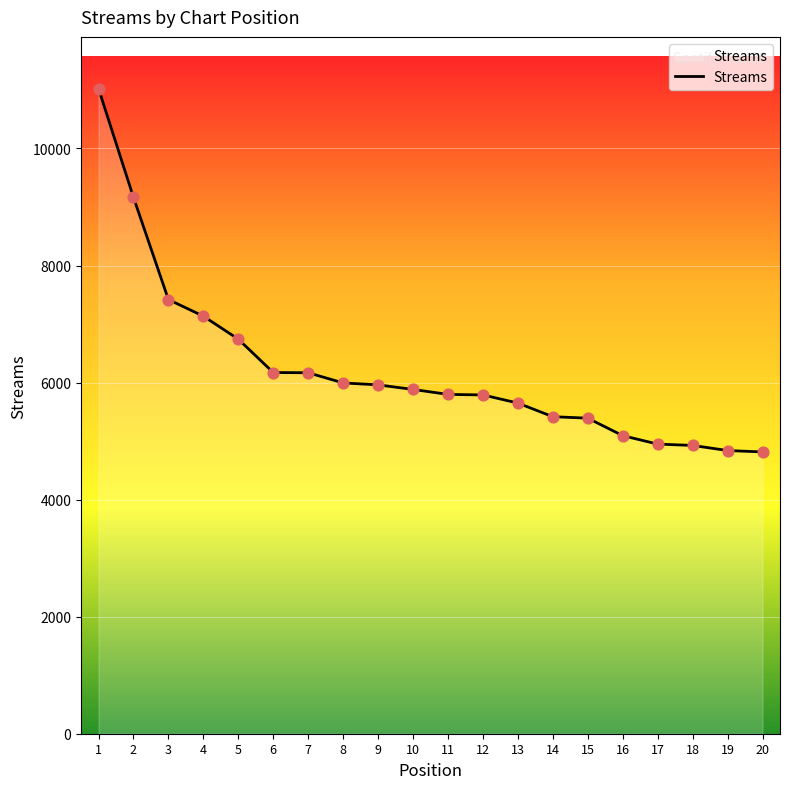

Between 1 and 16, which is larger?

1